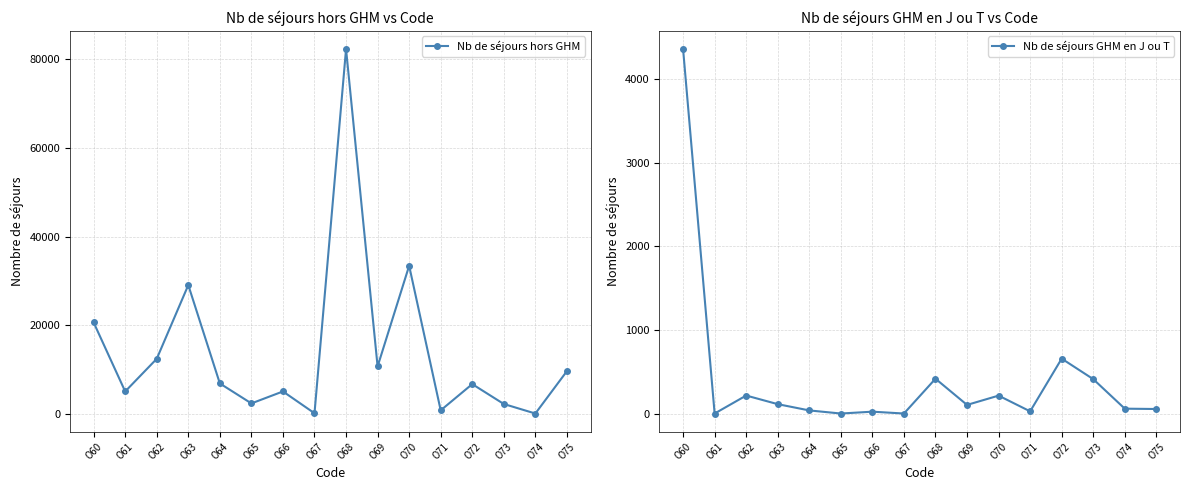

What is the difference between the Nb de séjours hors GHM values at O71 and O61?

4258